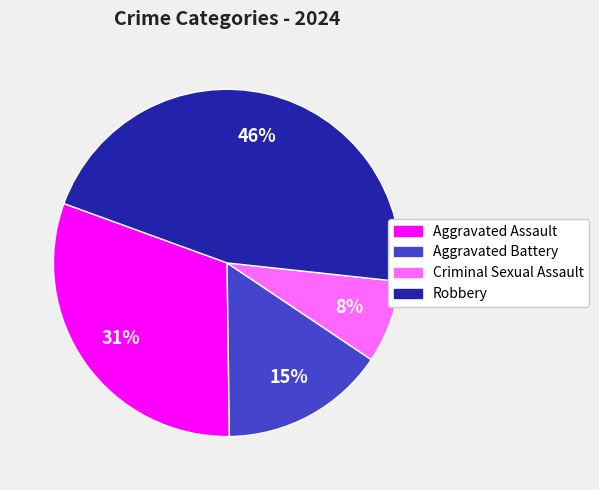

Is there any slice that represents more than half of the pie?

No